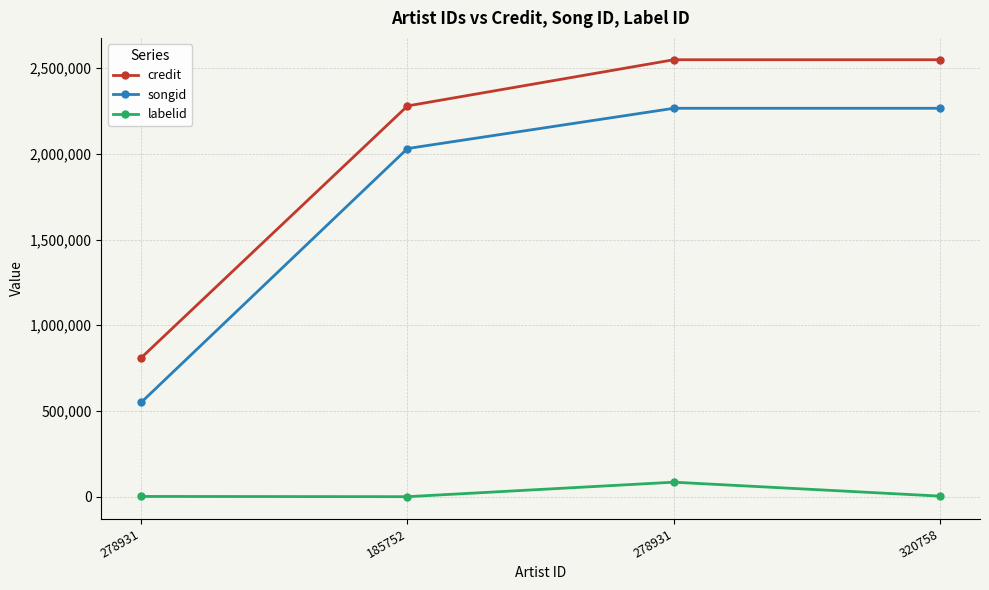

Does the chart display data point markers on the line(s)?

Yes